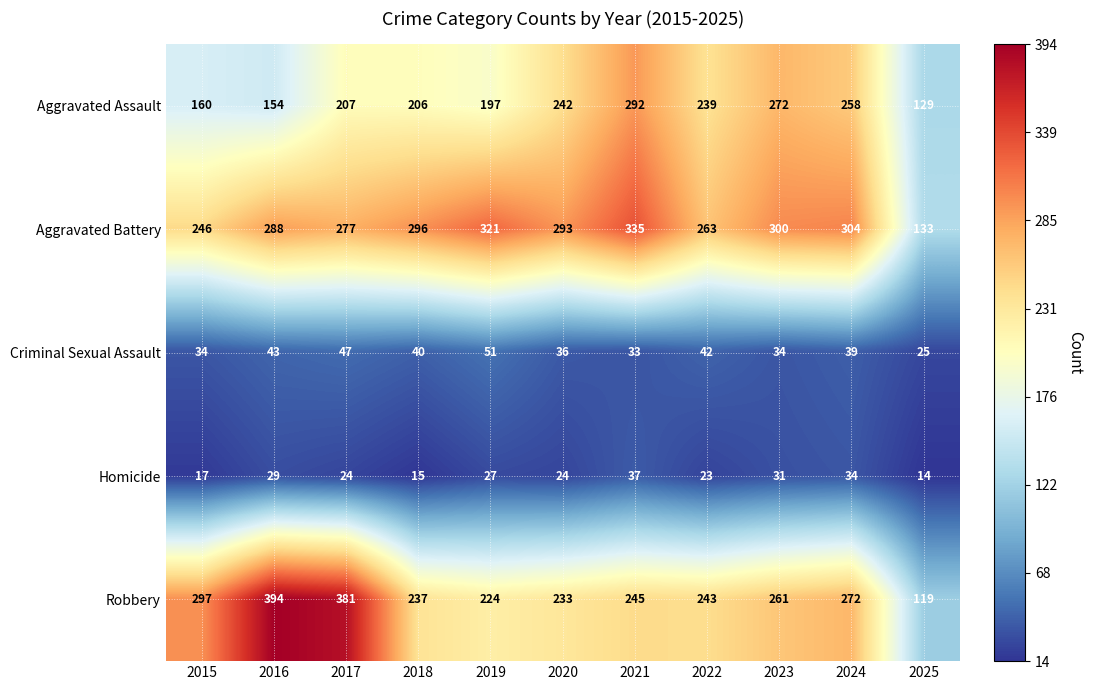

What is the greatest value displayed?

394